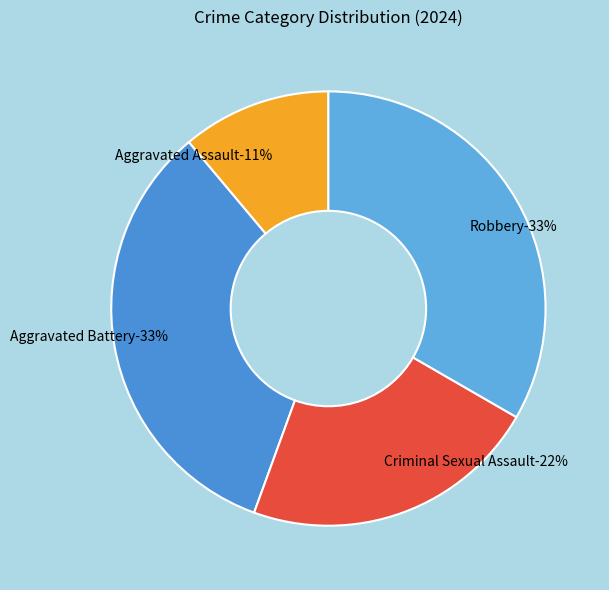

Between Aggravated Assault and Robbery, which is larger?

Robbery